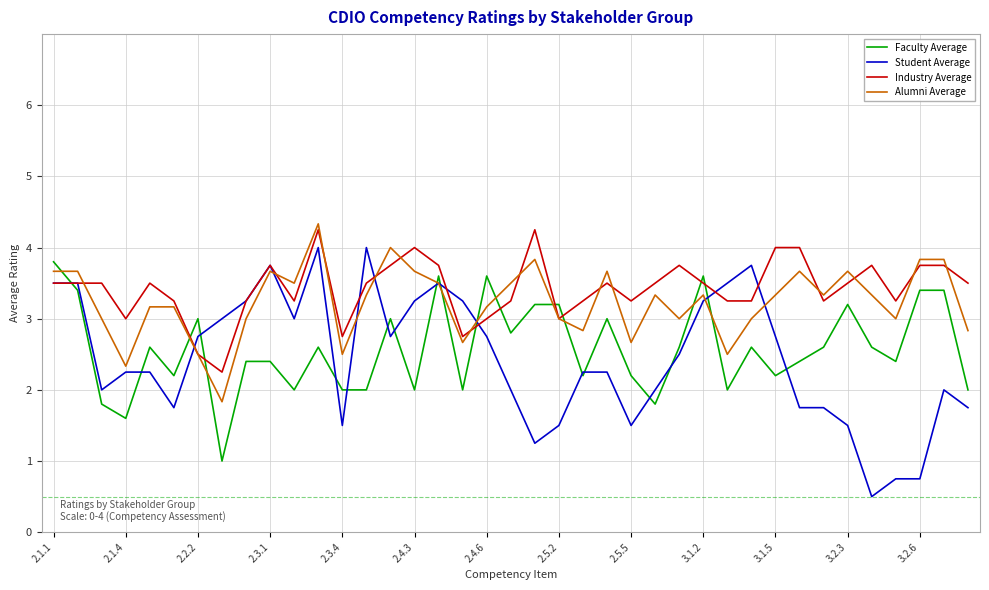

What is the maximum value shown in the chart?

4.3